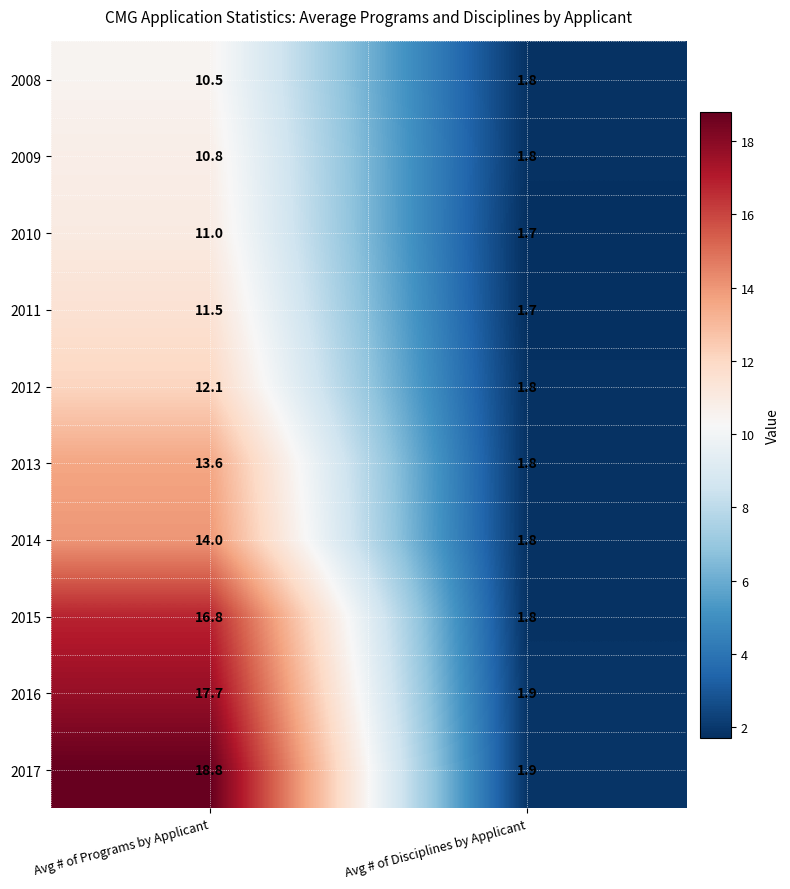

What is the sum of all 2013 values?

15.4